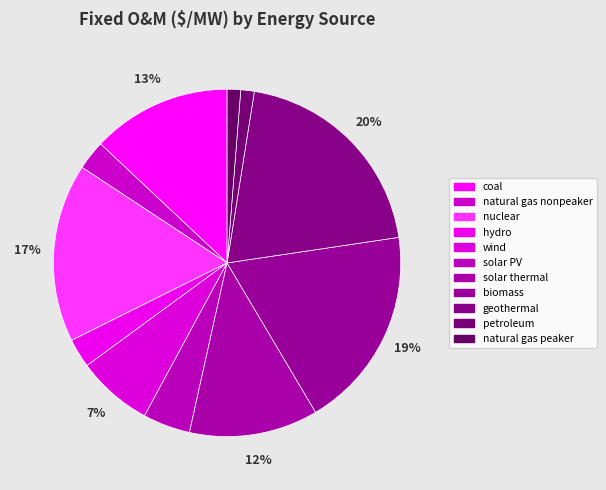

The petroleum slice represents 1% of the pie. True or false?

True